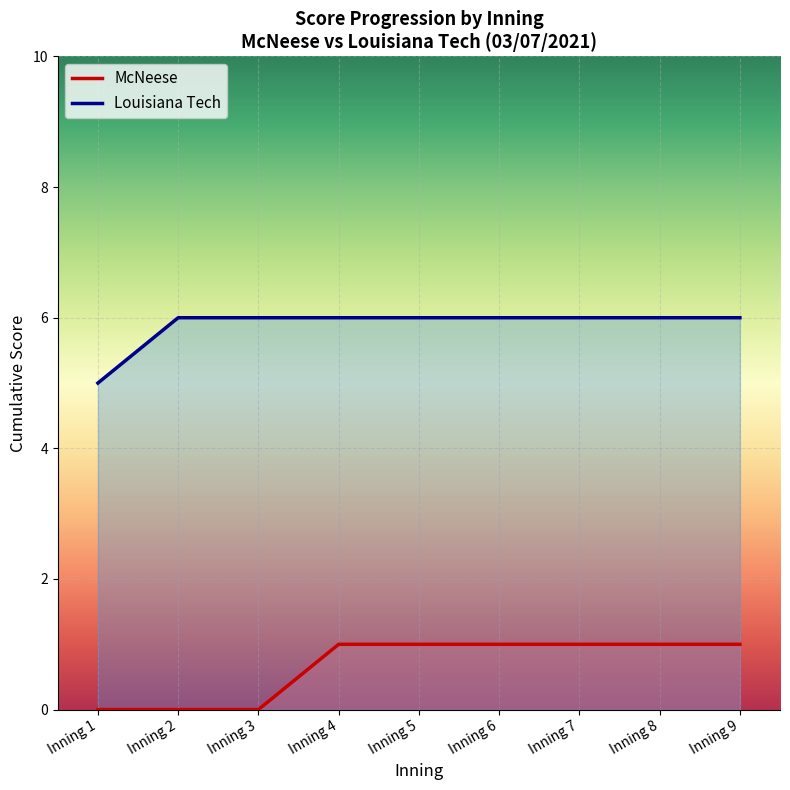

What is the lowest value of the Louisiana Tech series?

5